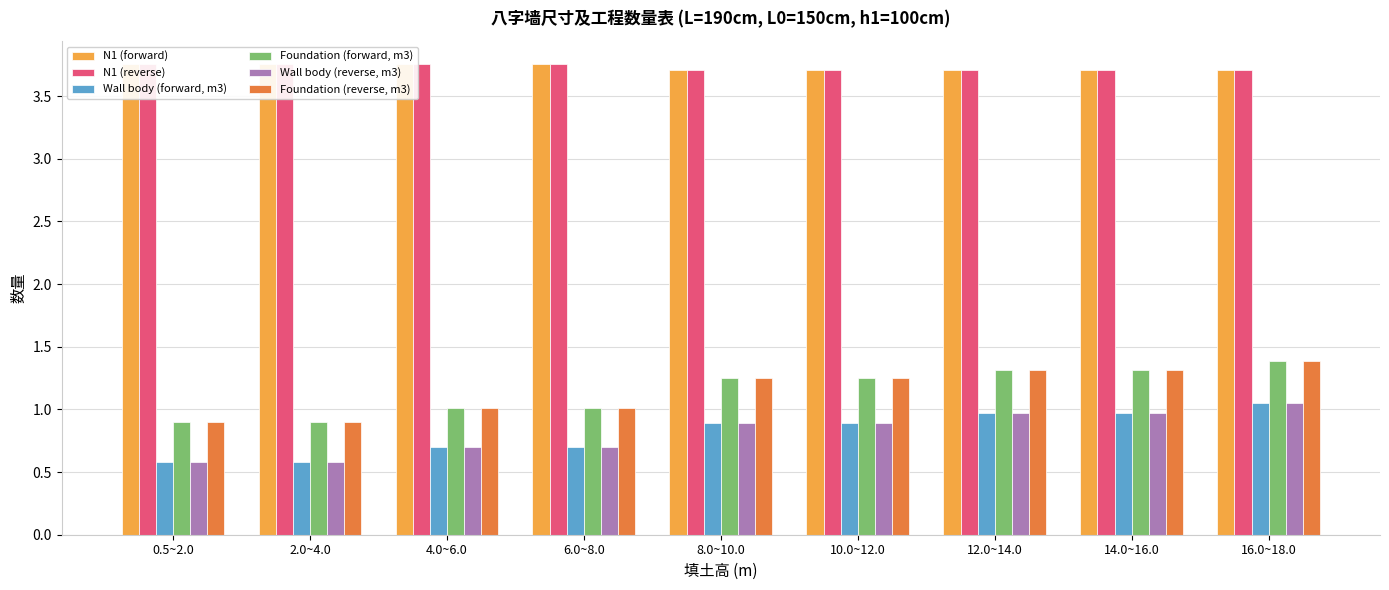

Is it true that Wall body (reverse, m3) equals 1.3 at 10.0~12.0?

False